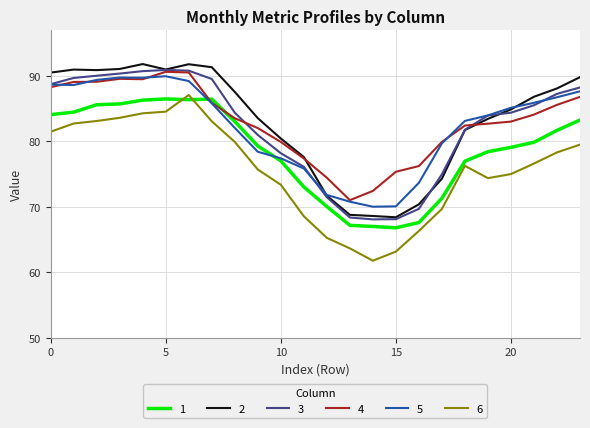

Which series has the largest range (max minus min)?

6